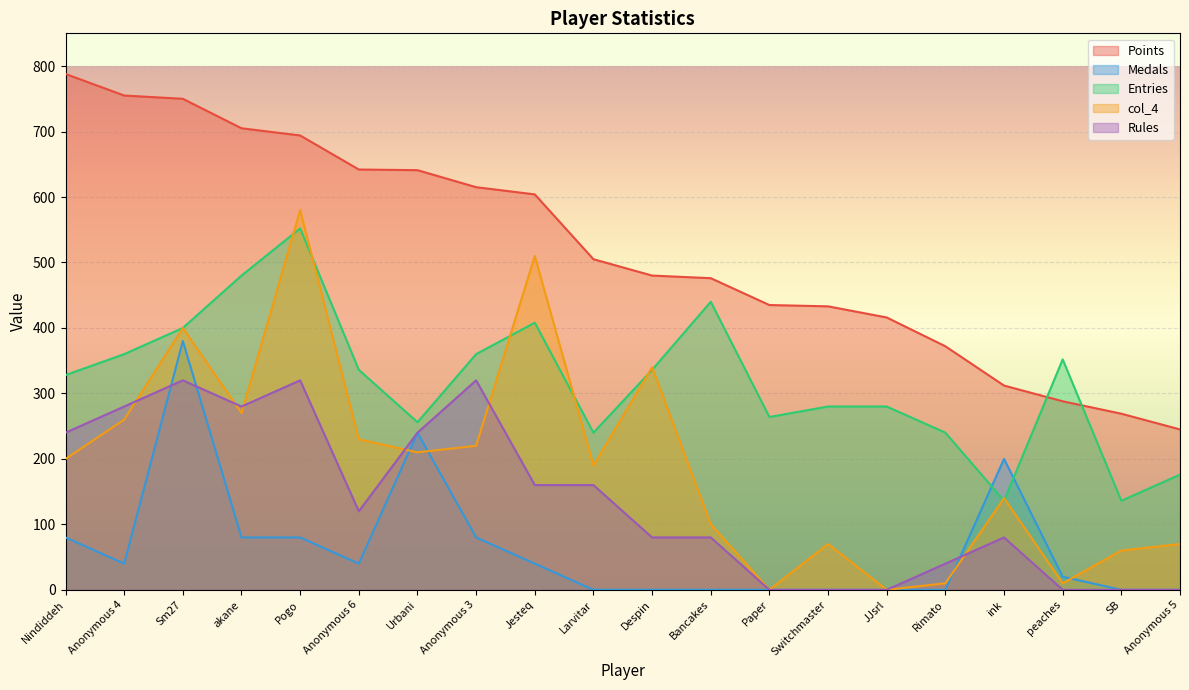

Reading left to right, list all the values displayed in this chart.

Points: Nindiddeh=788	Anonymous 4=755	Sm27=750	akane=705	Pogo=694	Anonymous 6=642	Urbani=641	Anonymous 3=615	Jesteq=604	Larvitar=505	Despin=480	Bancakes=476	Paper=435	Switchmaster=433	JJsrl=416	Rimato=372	ink=312	peaches=288	SB=269	Anonymous 5=245
Medals: Nindiddeh=80	Anonymous 4=40	Sm27=380	akane=80	Pogo=80	Anonymous 6=40	Urbani=240	Anonymous 3=80	Jesteq=40	Larvitar=0	Despin=0	Bancakes=0	Paper=0	Switchmaster=0	JJsrl=0	Rimato=0	ink=200	peaches=20	SB=0	Anonymous 5=0
Entries: Nindiddeh=328	Anonymous 4=360	Sm27=400	akane=480	Pogo=552	Anonymous 6=336	Urbani=256	Anonymous 3=360	Jesteq=408	Larvitar=240	Despin=336	Bancakes=440	Paper=264	Switchmaster=280	JJsrl=280	Rimato=240	ink=136	peaches=352	SB=136	Anonymous 5=176
col_4: Nindiddeh=200	Anonymous 4=260	Sm27=400	akane=270	Pogo=580	Anonymous 6=230	Urbani=210	Anonymous 3=220	Jesteq=510	Larvitar=190	Despin=340	Bancakes=100	Paper=0	Switchmaster=70	JJsrl=0	Rimato=10	ink=140	peaches=10	SB=60	Anonymous 5=70
Rules: Nindiddeh=240	Anonymous 4=280	Sm27=320	akane=280	Pogo=320	Anonymous 6=120	Urbani=240	Anonymous 3=320	Jesteq=160	Larvitar=160	Despin=80	Bancakes=80	Paper=0	Switchmaster=0	JJsrl=0	Rimato=40	ink=80	peaches=0	SB=0	Anonymous 5=0